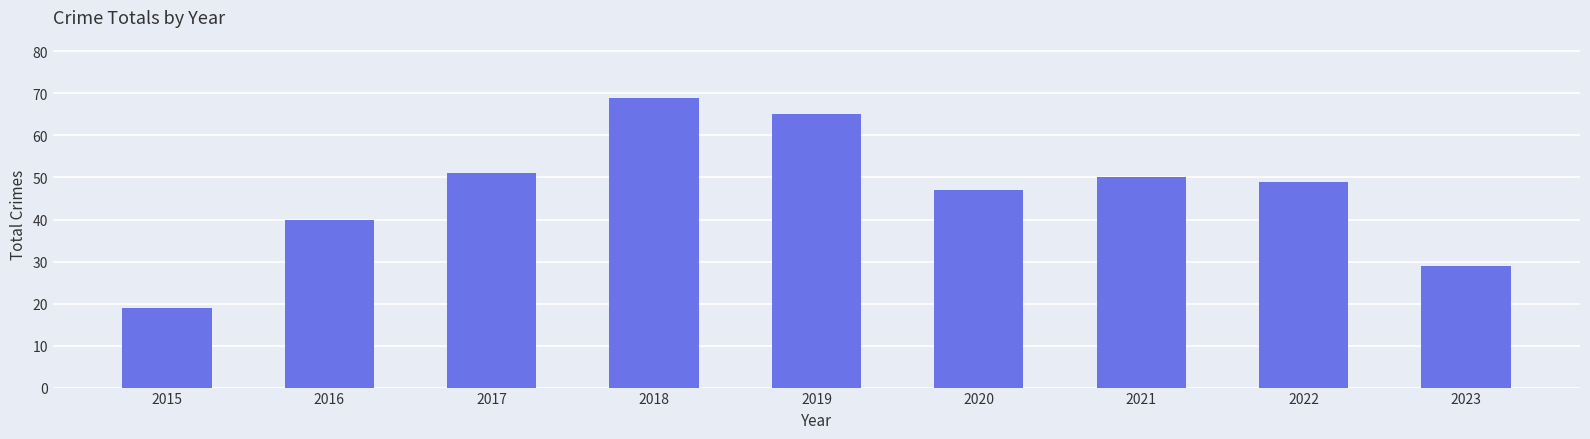

The value at 2015 is 10. True or false?

False